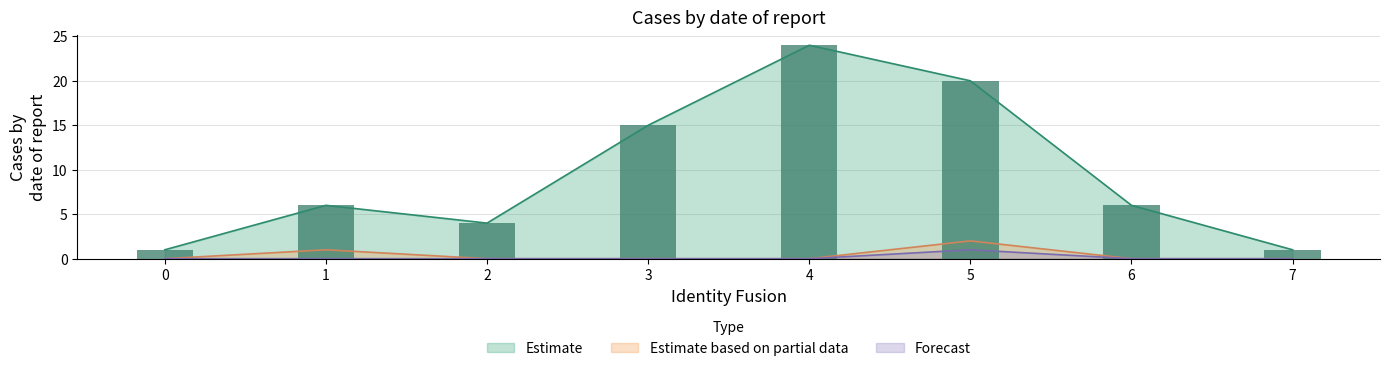

How many data points does each series have?

8